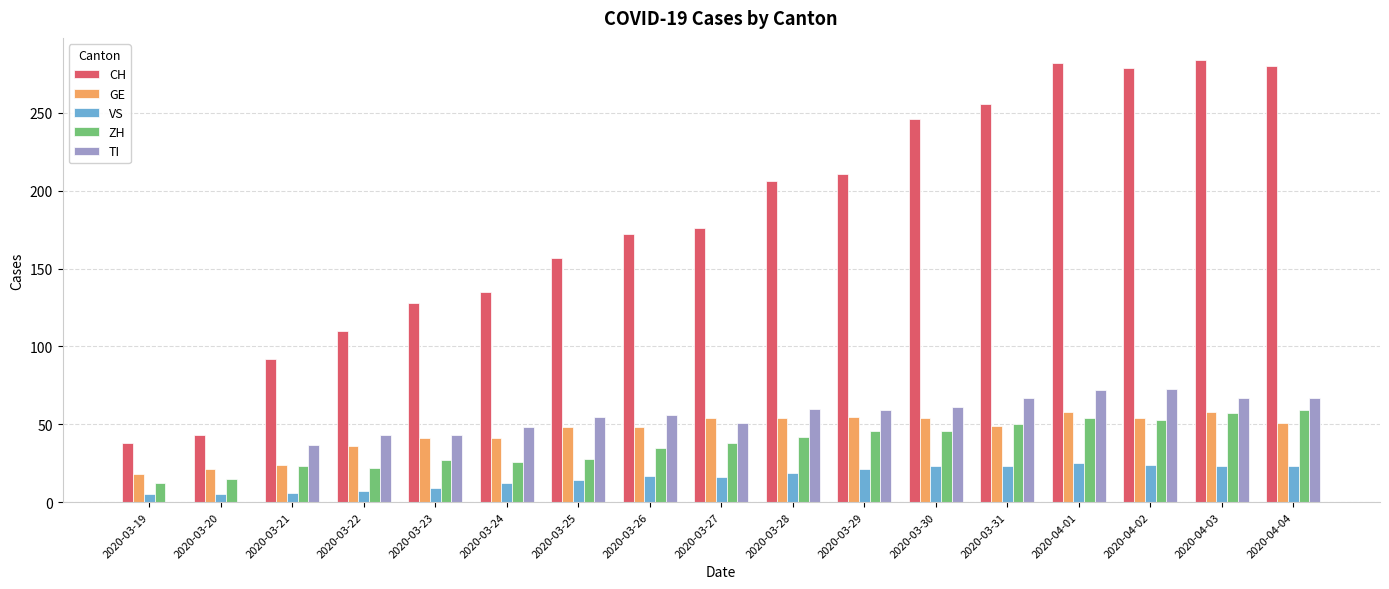

What is the average value of the VS series?

16